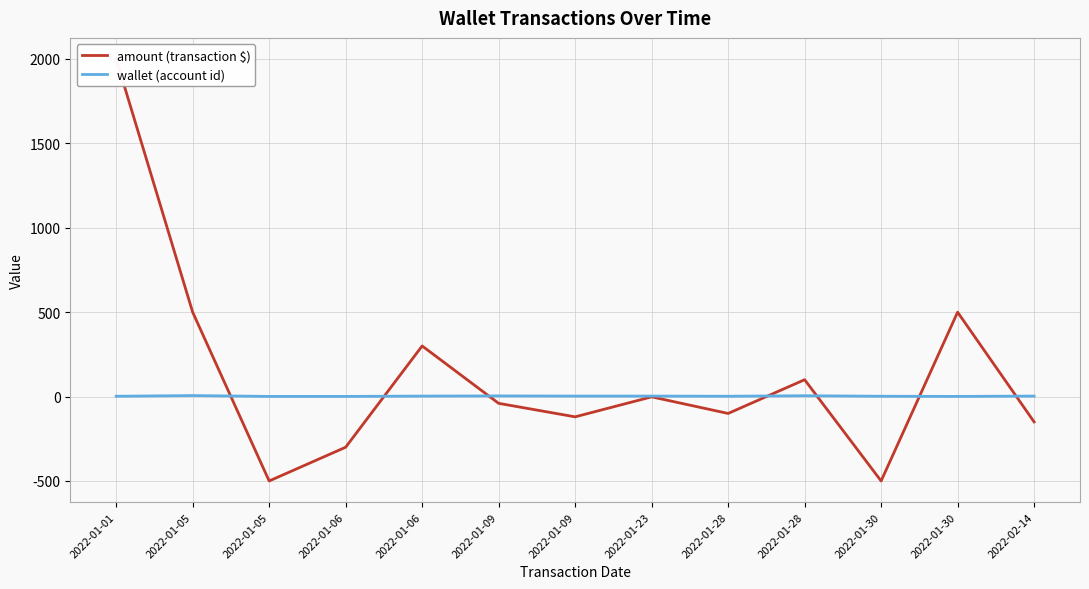

True or false: amount (transaction $) has a value of -2.6 at 2022-01-23.

False